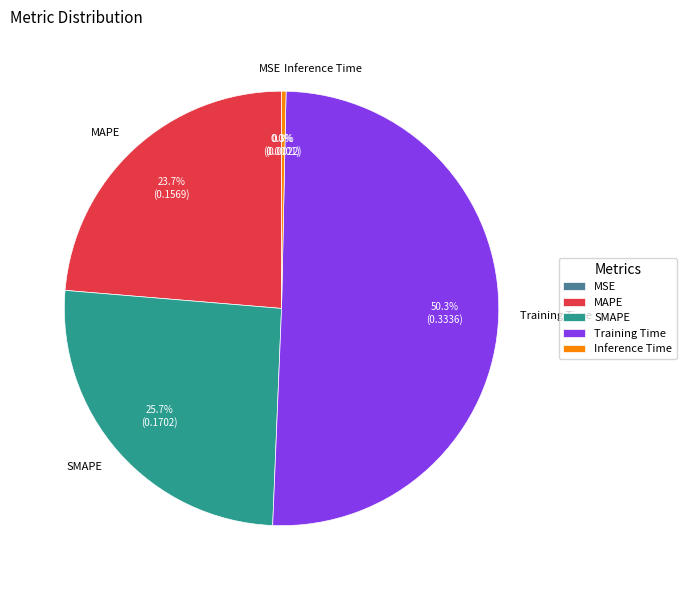

To the nearest percent, what is the difference between the largest and smallest slice percentages?

50%